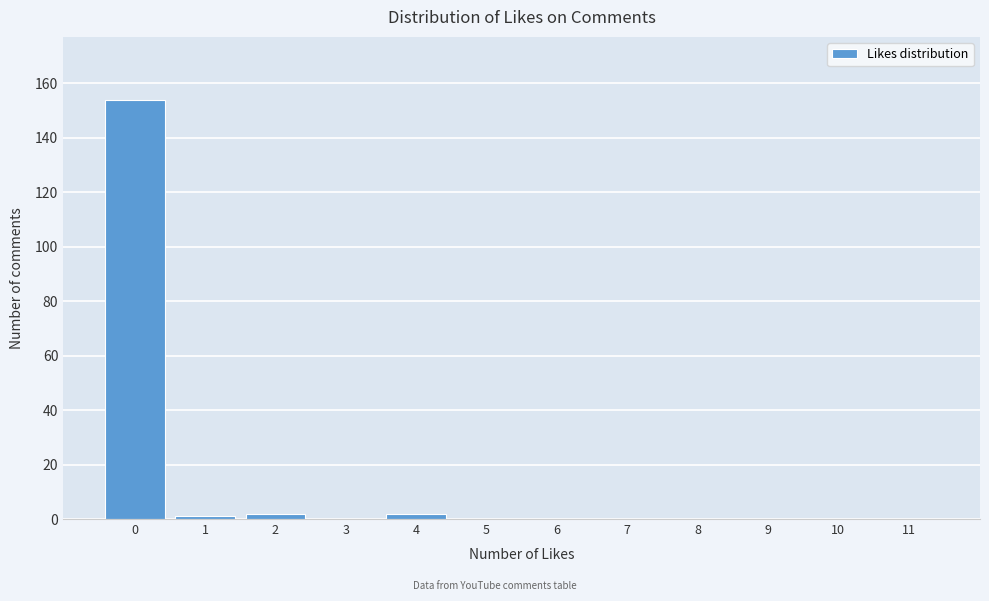

Reading right to left, transcribe all the data shown in this chart.

11=0	10=0	9=0	8=0	7=0	6=0	5=0	4=2	3=0	2=2	1=1	0=154